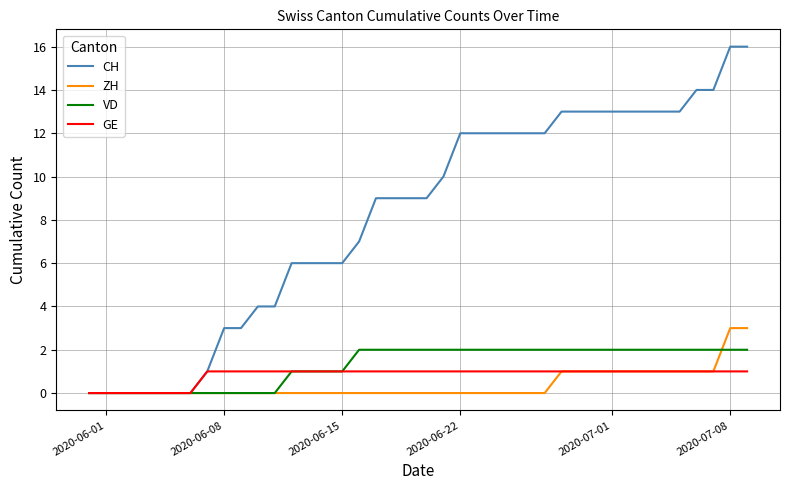

What are all the series names shown in the legend?

CH, ZH, VD, GE